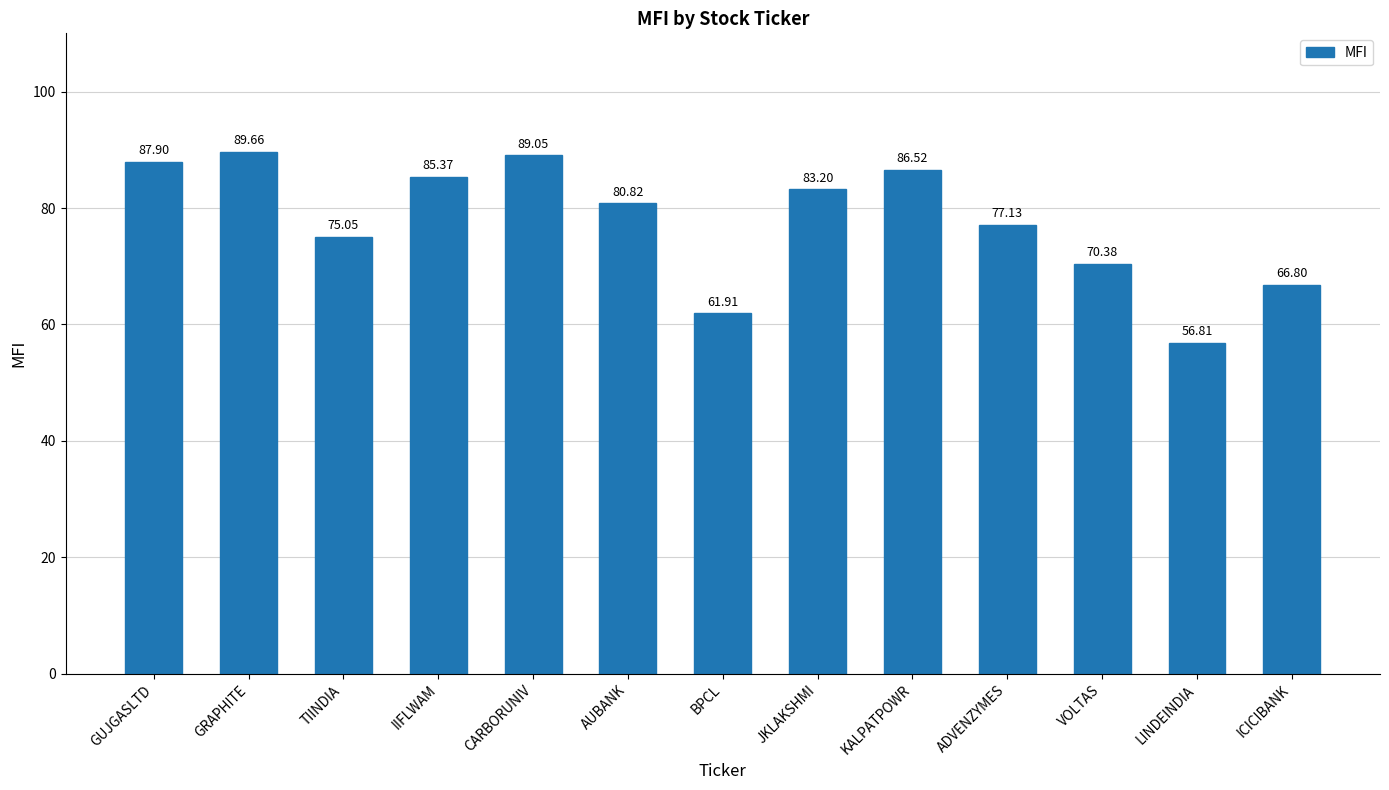

What is the label of the 9th bar from the left?

KALPATPOWR